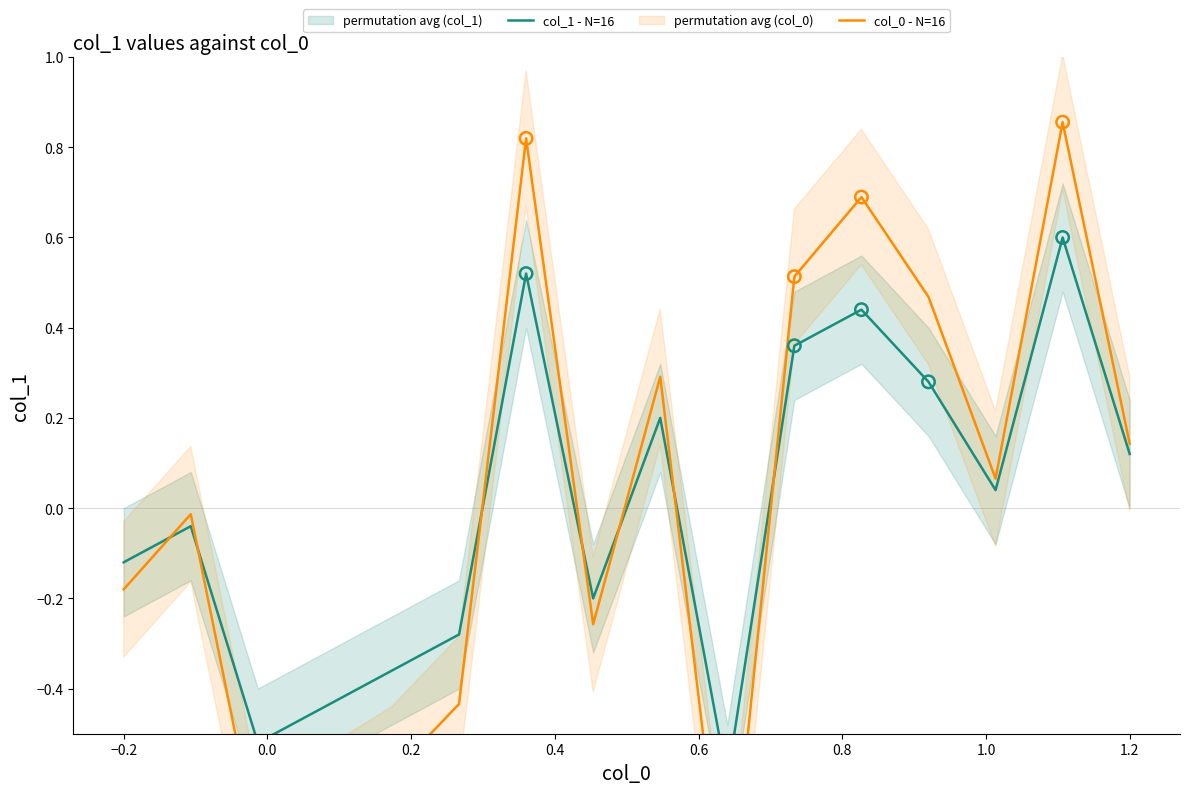

At how many categories does at least one series exceed 0?

8